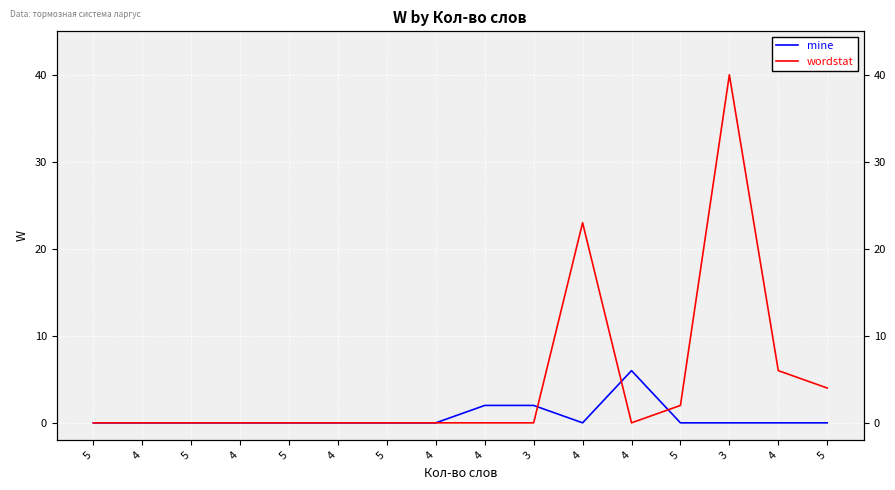

List the labels in order of wordstat value, largest first.

3, 4, 4, 5, 5, 5, 4, 5, 4, 5, 4, 5, 4, 4, 3, 4